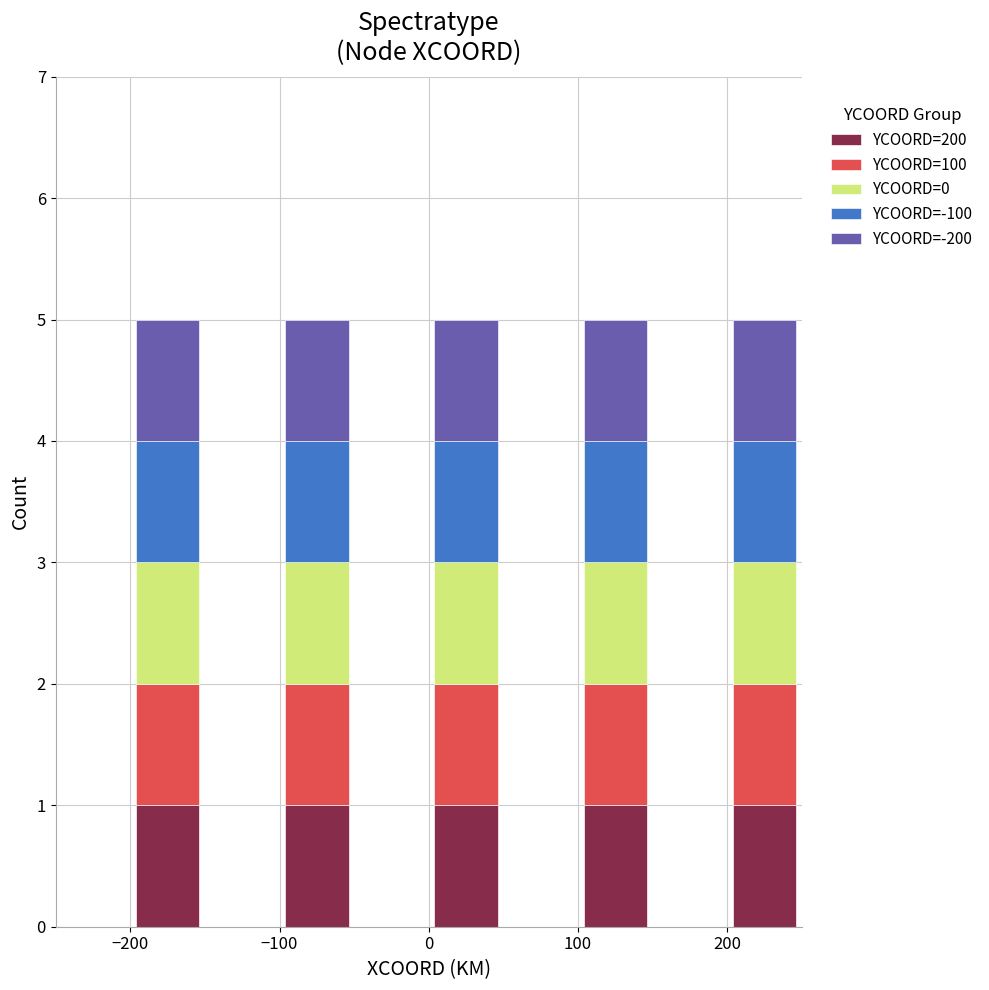

Reading left to right, list every stacked bar in this chart as the range it spans on the x-axis followed by its total height. The values are not printed on the chart, so give them approximately, as read against the axis.

-250 to -200: 0
-200 to -150: 5
-150 to -100: 0
-100 to -50: 5
-50 to 0: 0
0 to 50: 5
50 to 100: 0
100 to 150: 5
150 to 200: 0
200 to 250: 5